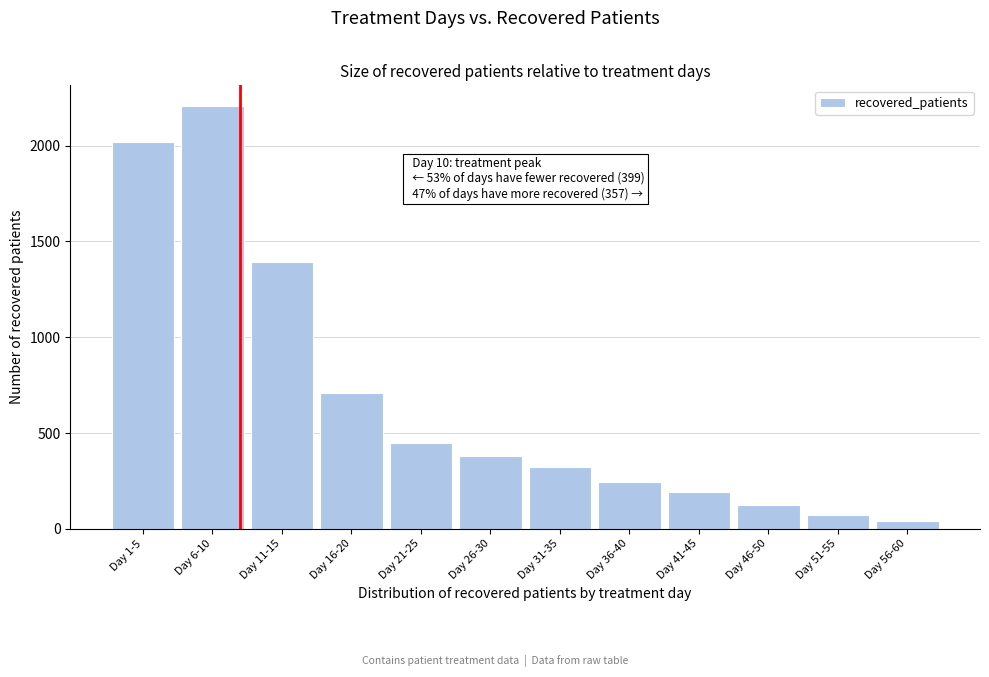

Reading right to left, what are all the values shown in this chart?

40	74	125	190	245	324	382	446	709	1395	2205	2017